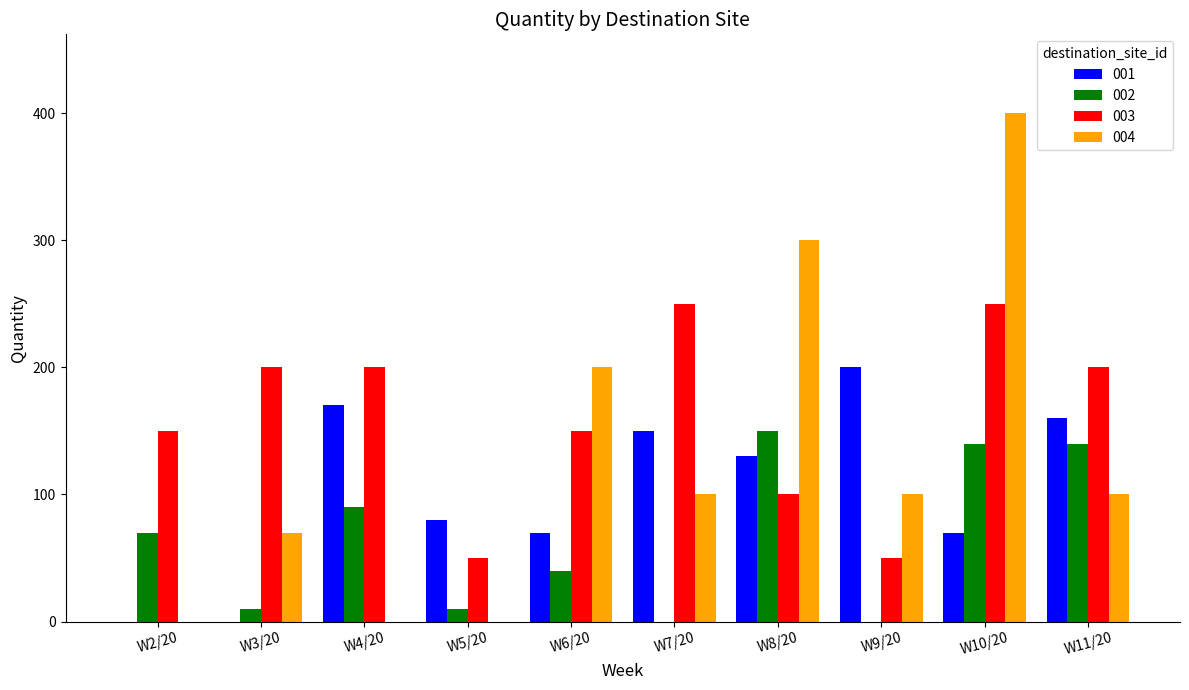

At which category is the sum across all series the highest?

W10/20